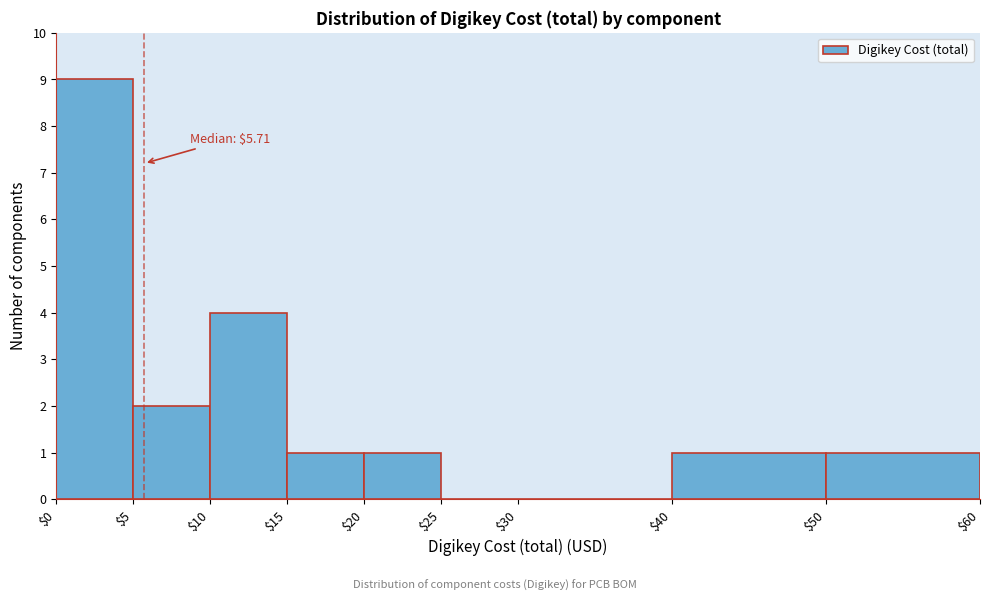

Over which range of the x-axis is the bar tallest?

$0 to $5